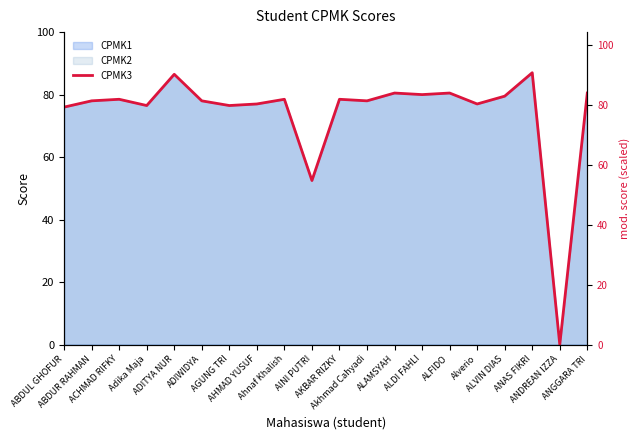

What position from the left is ANDREAN IZZA?

19